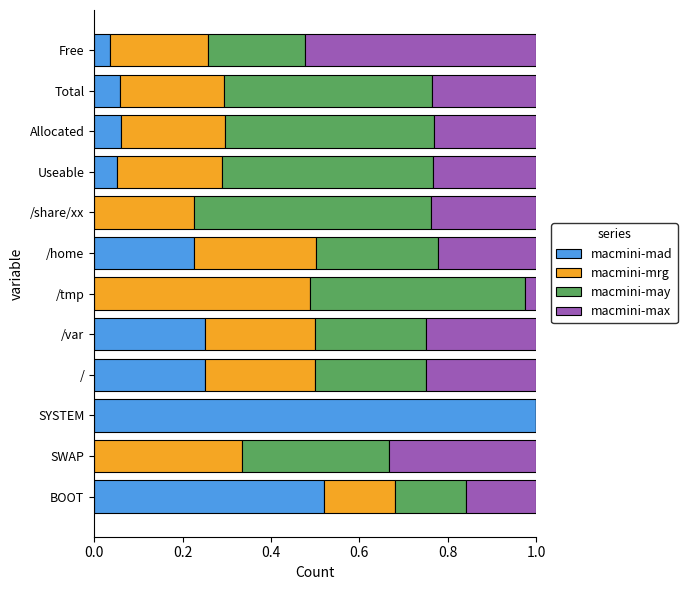

Is it true that macmini-mad equals 0.1 at /?

False